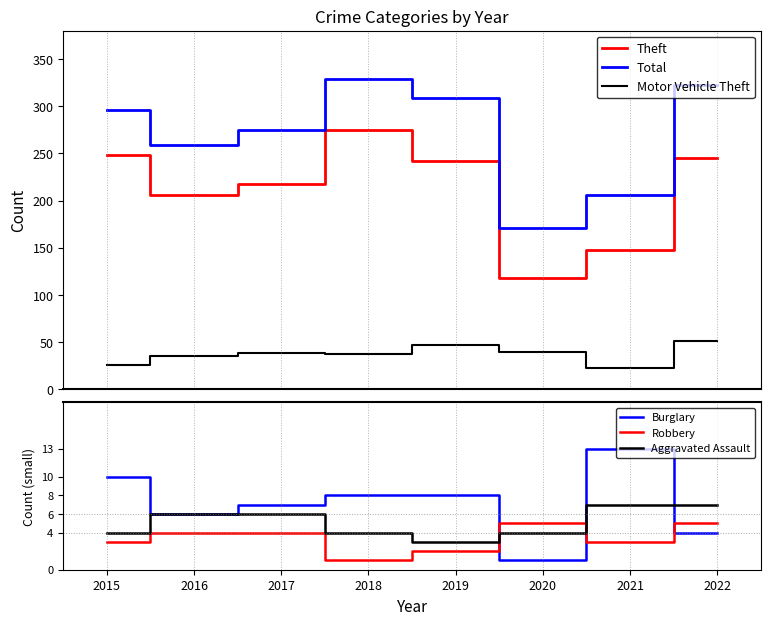

How many values in the Burglary series are below 8?

4